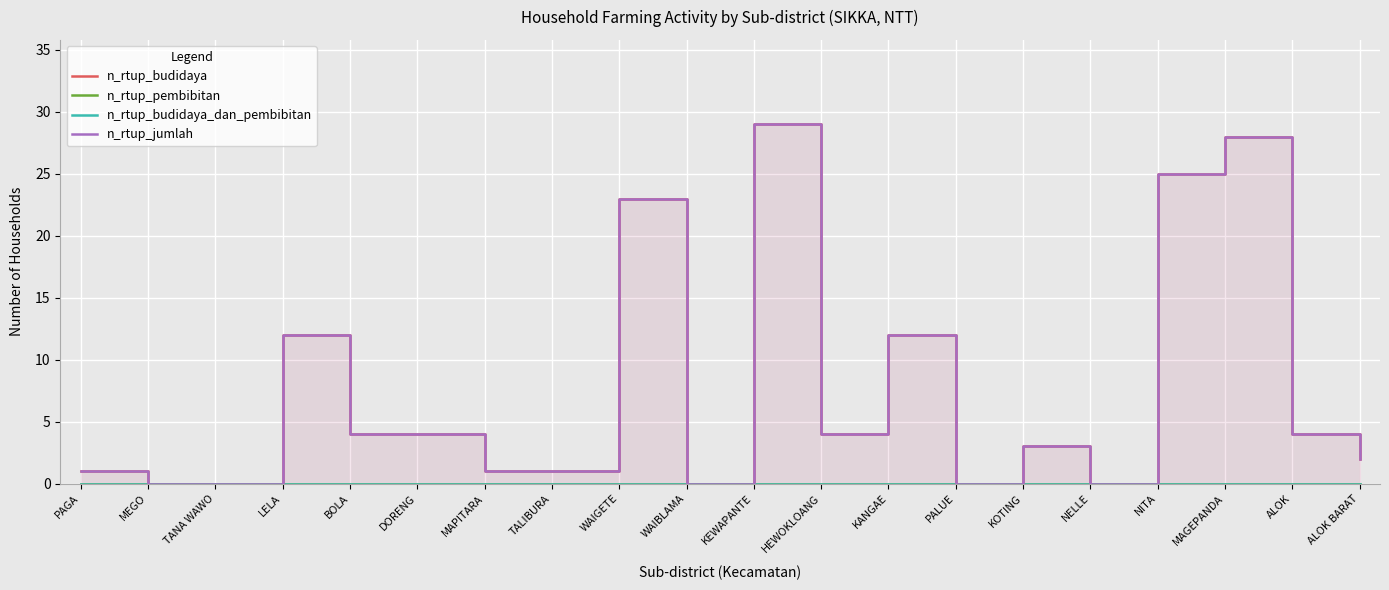

At which label does n_rtup_jumlah first exceed 4?

LELA